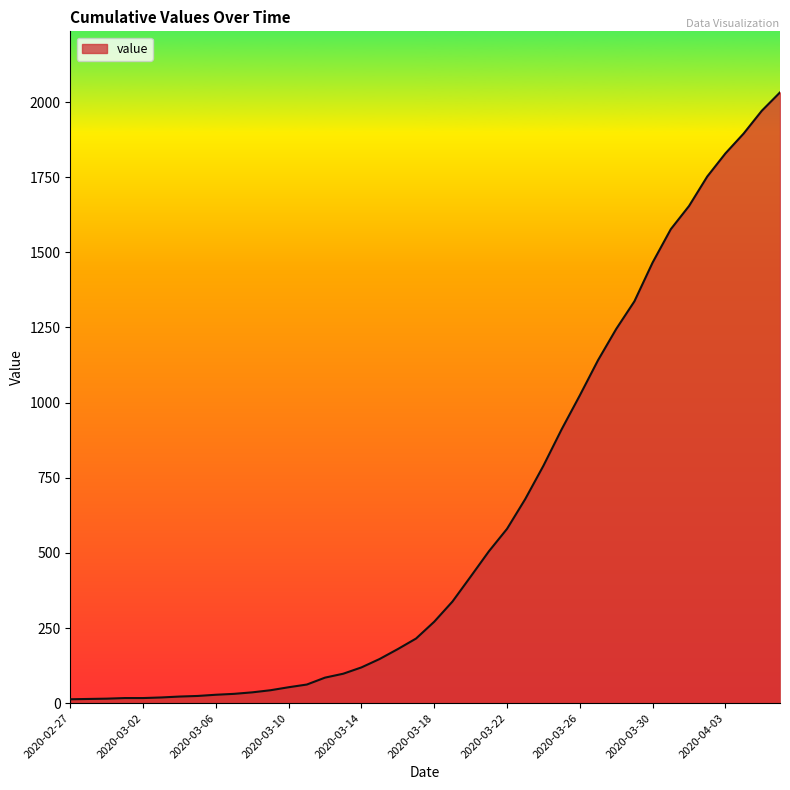

What is the difference between the maximum and minimum values?

2019